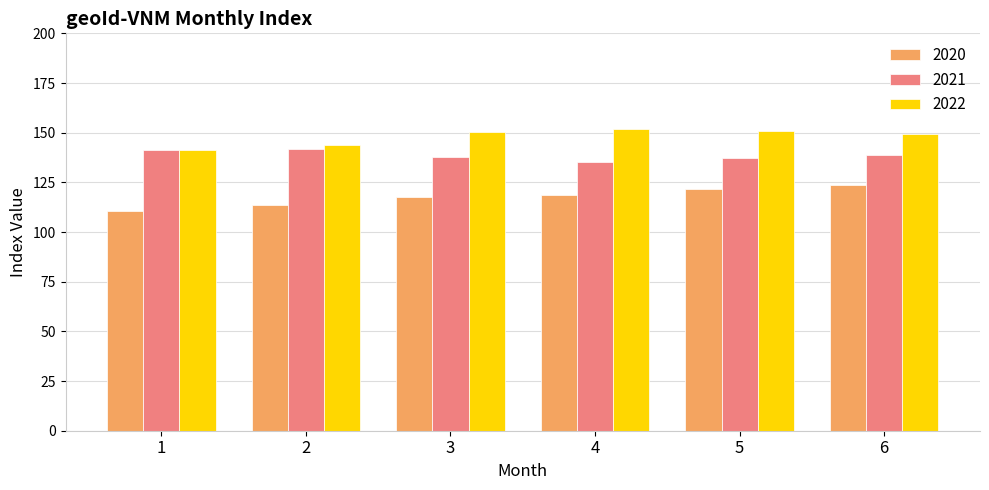

What is the sum of the 2021 values at 3 and 1?

279.2